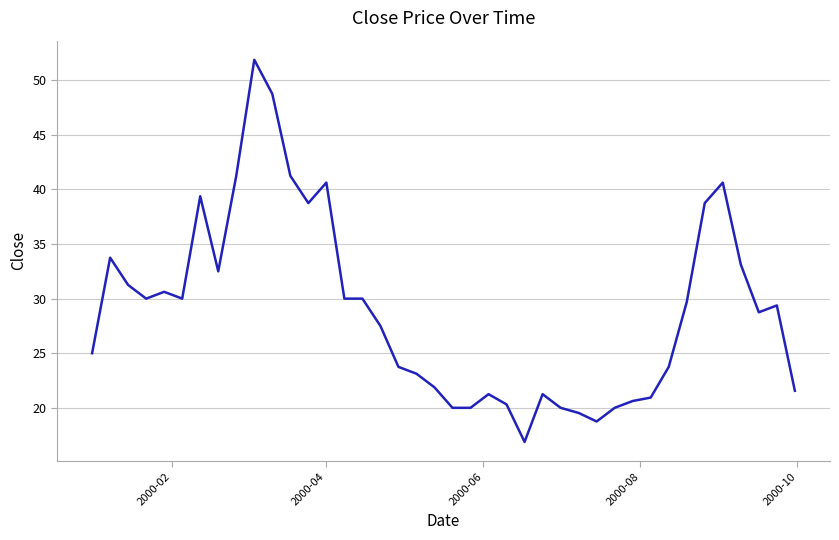

What is the difference between the maximum and minimum values?

35.0